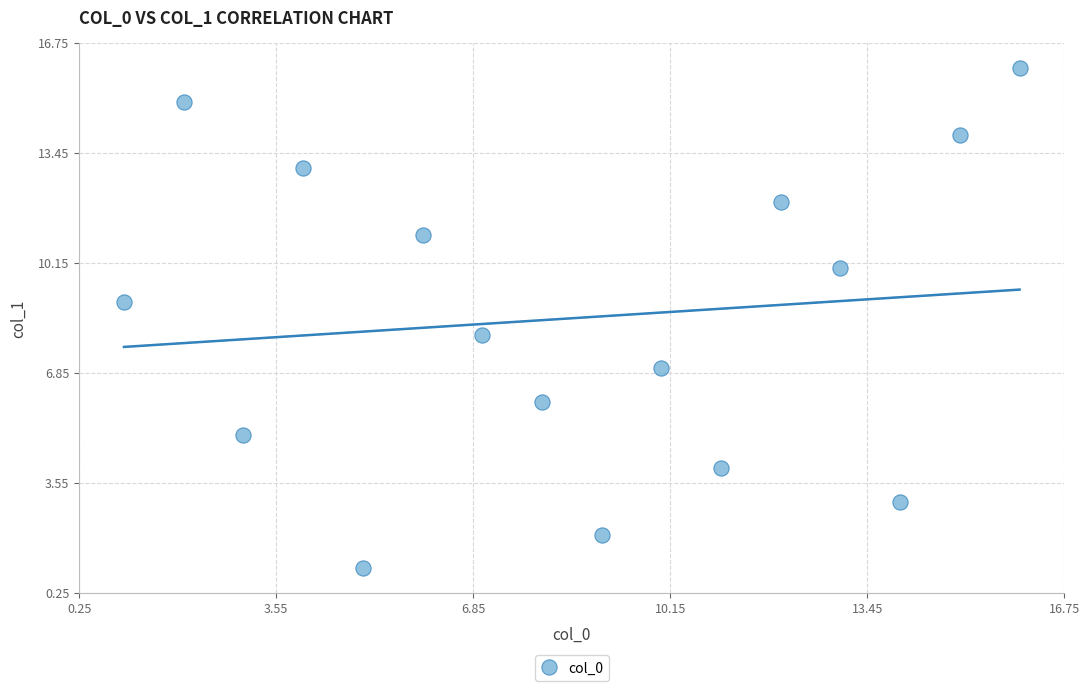

What is the range of Y values (max minus min)?

15